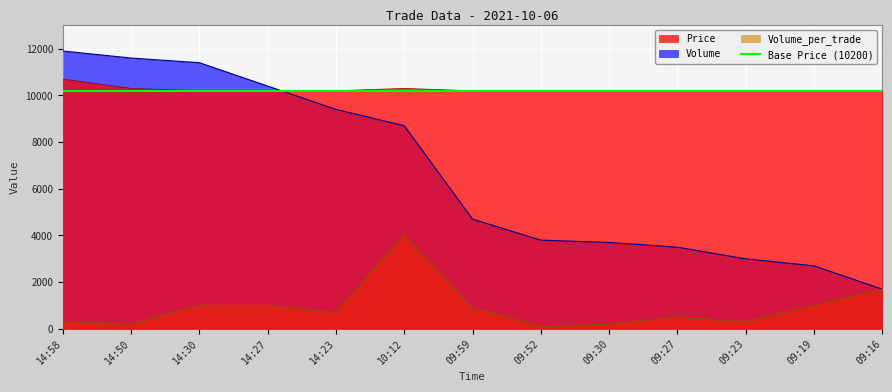

What is the difference between the second highest and minimum values in the Volume series?

9900